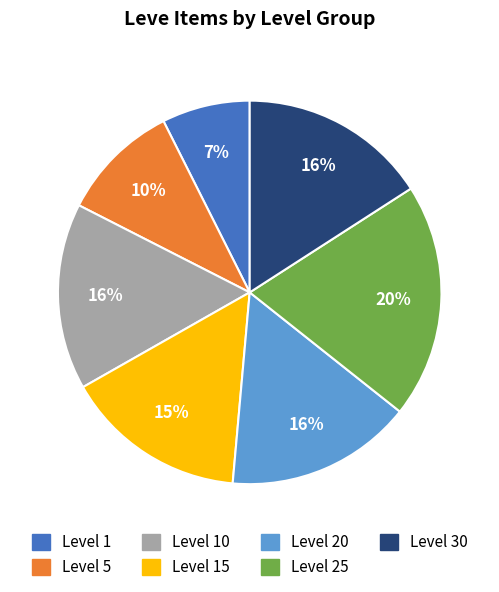

To the nearest percent, what is the average slice percentage?

14%